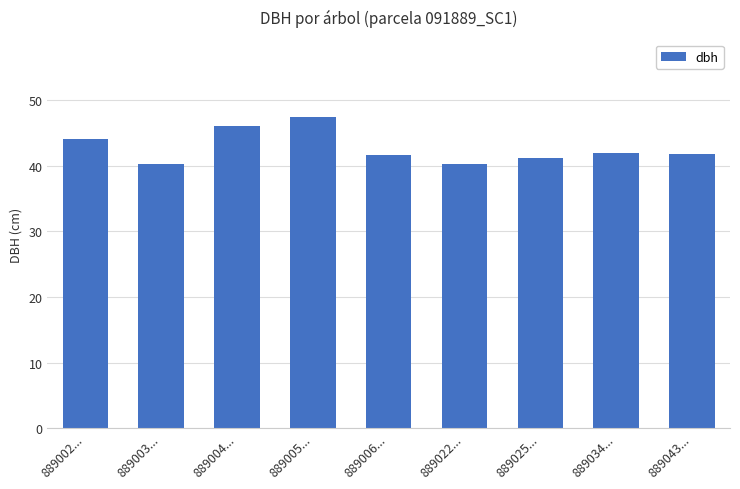

What is the label of the 1st bar from the left?

889002...